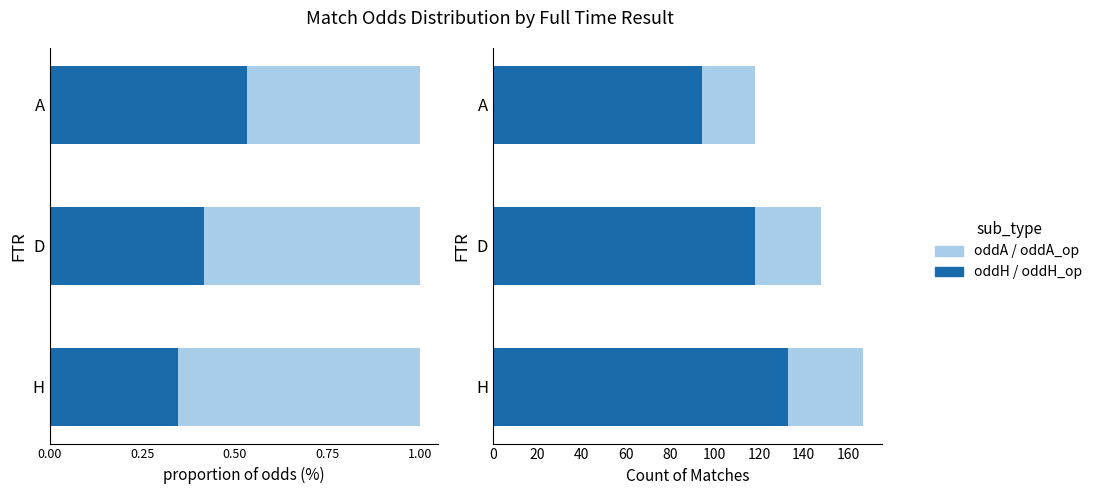

Between H and A, which series saw the biggest shift?

oddH_op